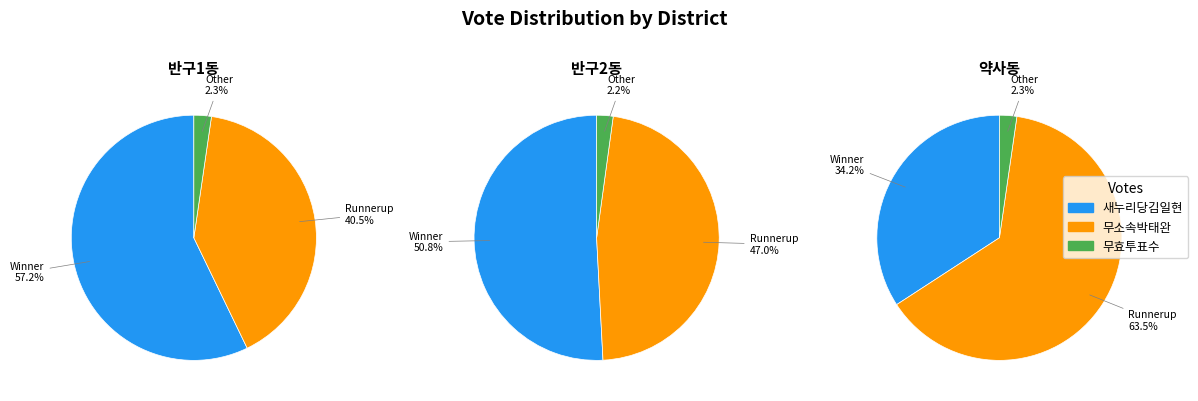

Is the sum of 반구1동 and 약사동 greater than half?

Yes